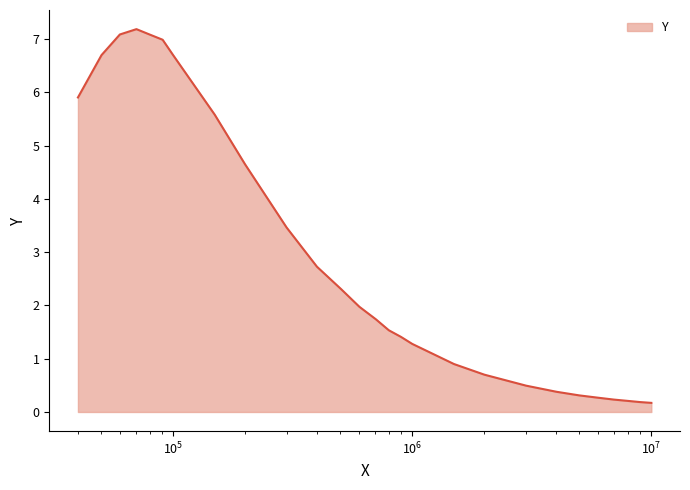

What is the greatest value displayed?

7.2